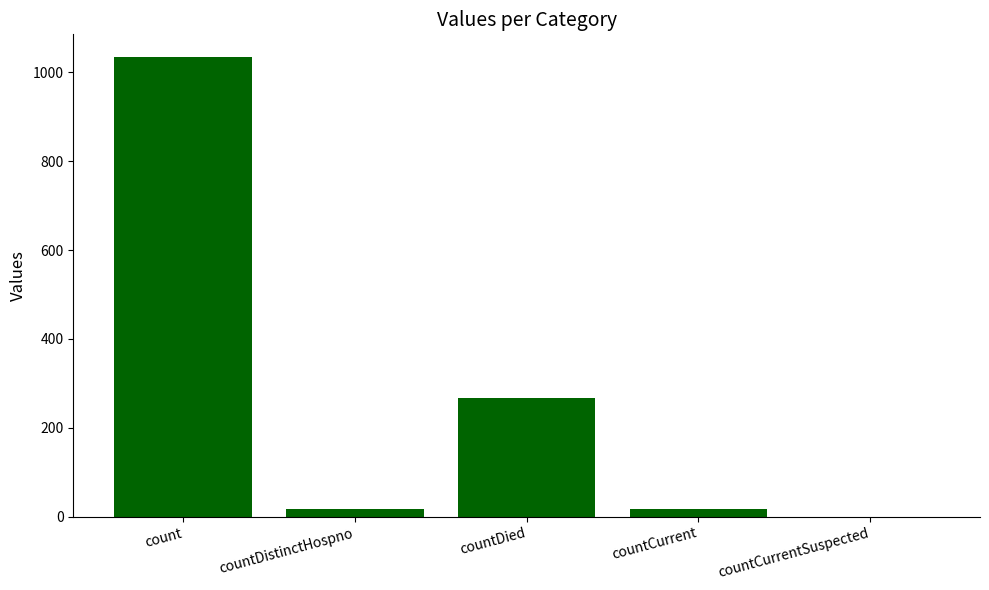

What is the greatest value displayed?

1034